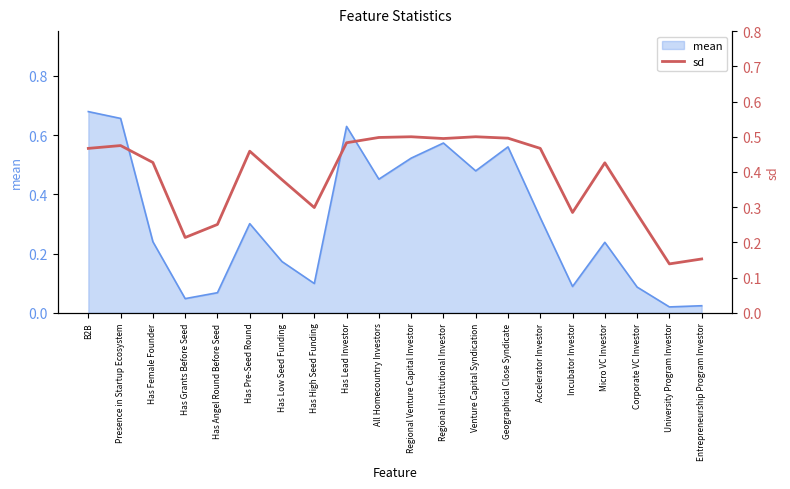

The value of mean at Has Pre-Seed Round is 0.2. True or false?

False